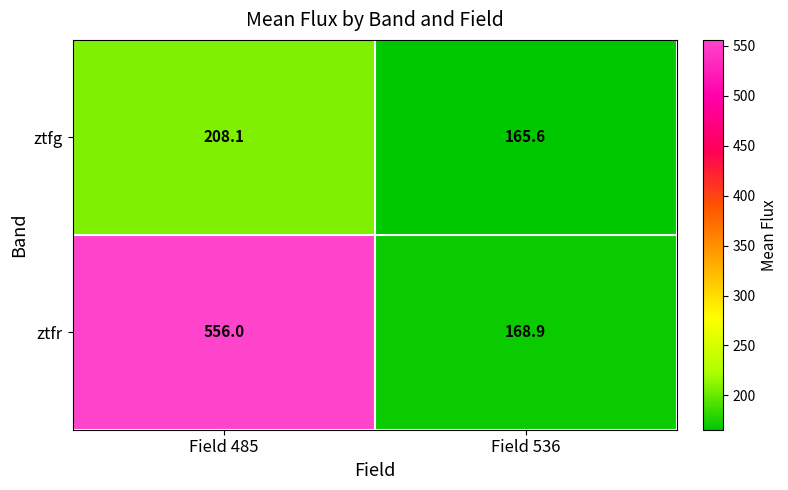

The ztfr series shows 168.9 at Field 536. True or false?

True